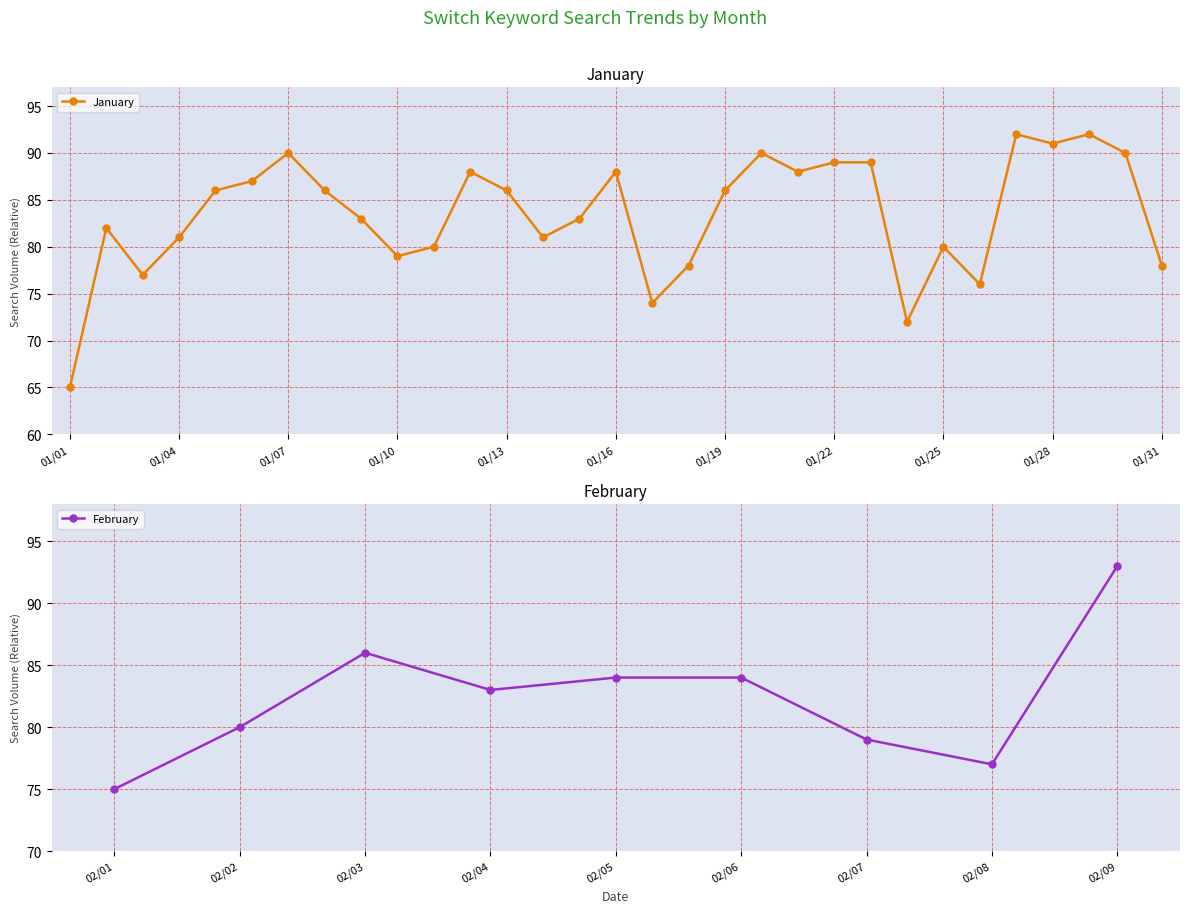

What is the label of the 13th point from the right?

2015/01/28